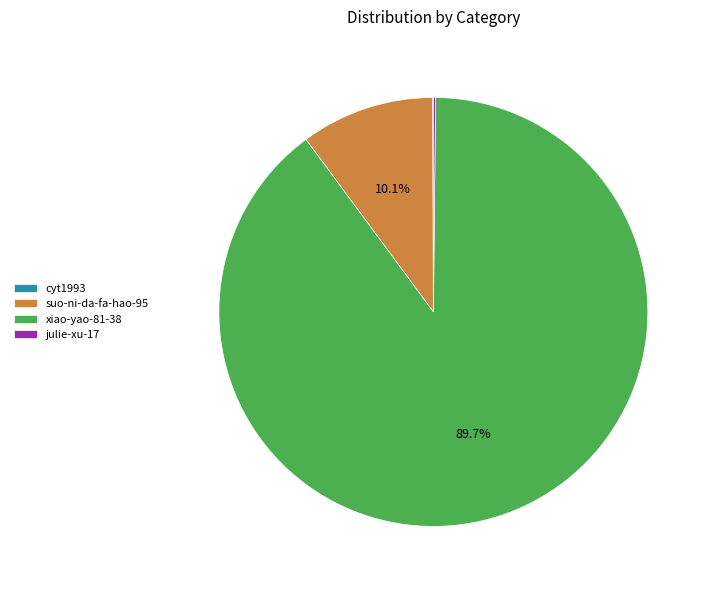

Which slice represents more than half of the pie?

xiao-yao-81-38